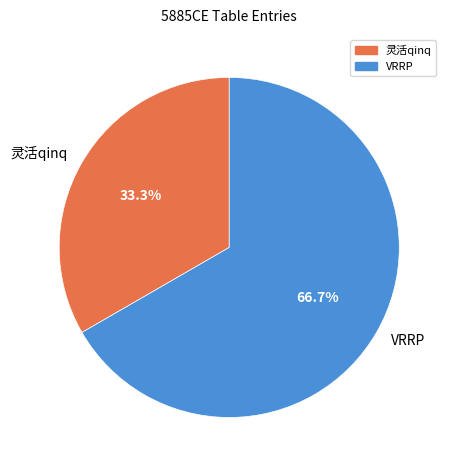

To the nearest percent, what is the difference between the VRRP and 灵活qinq slice percentages?

33%